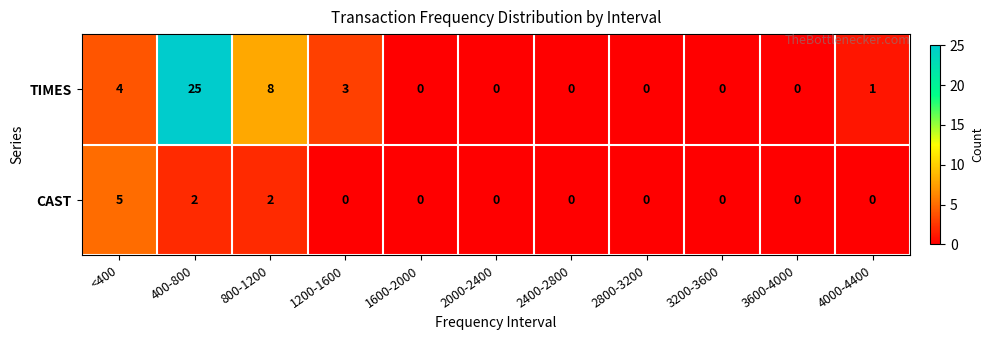

At 4000-4400, list the series in order from largest to smallest.

TIMES, CAST